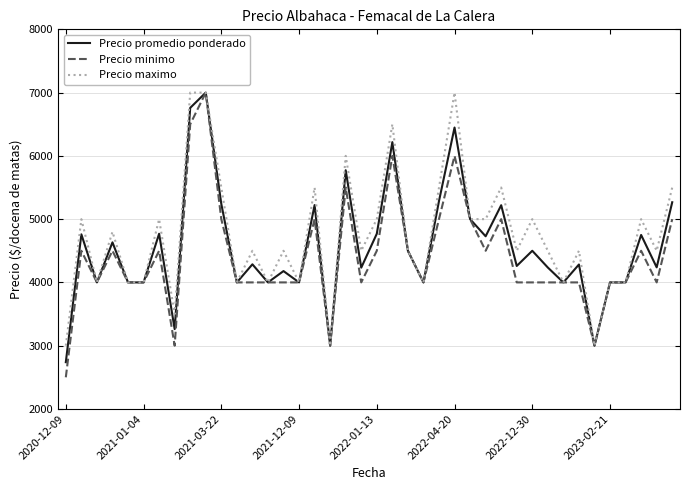

What is the maximum value for Precio maximo?

7000